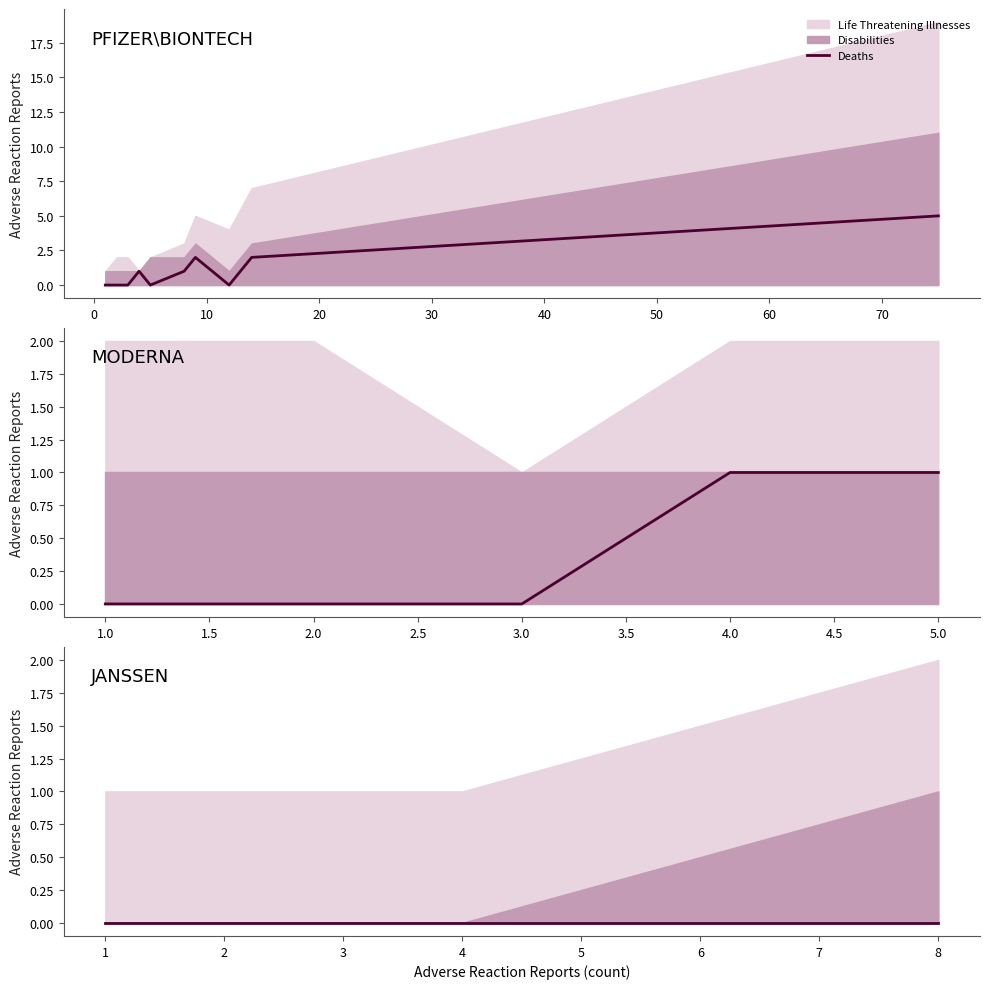

Rank the series by their maximum value, from lowest to highest.

Deaths, Disabilities, Life Threatening Illnesses